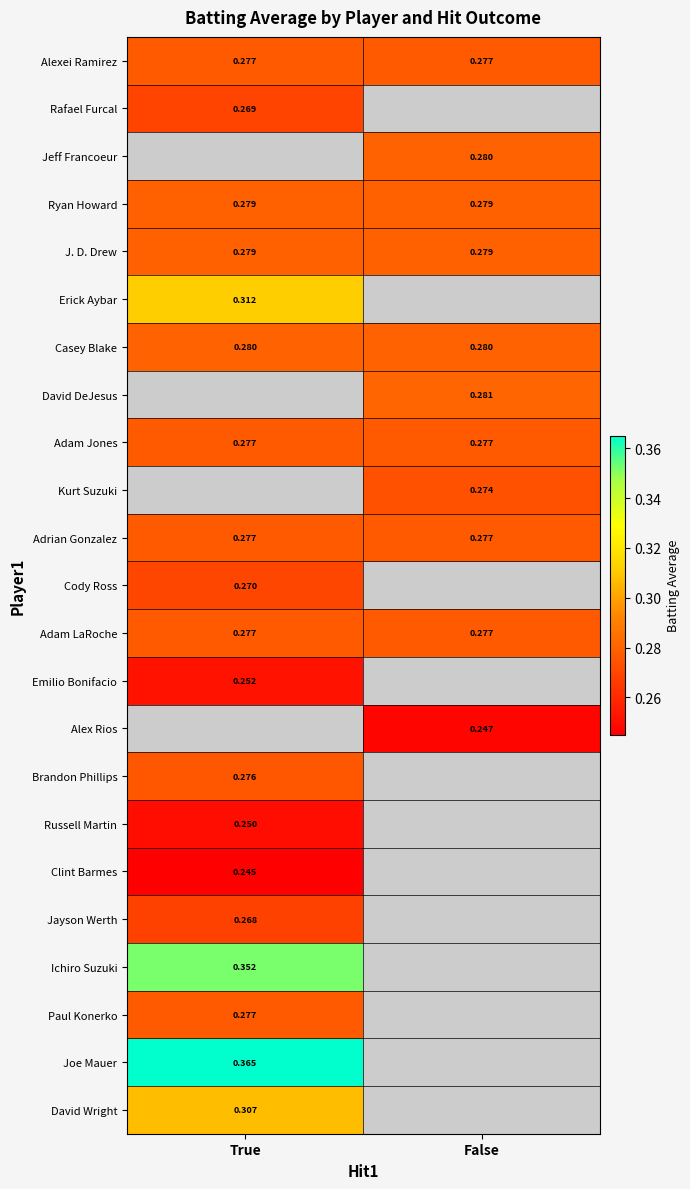

Is the value of Ryan Howard at True greater than the value of Alex Rios at True?

No